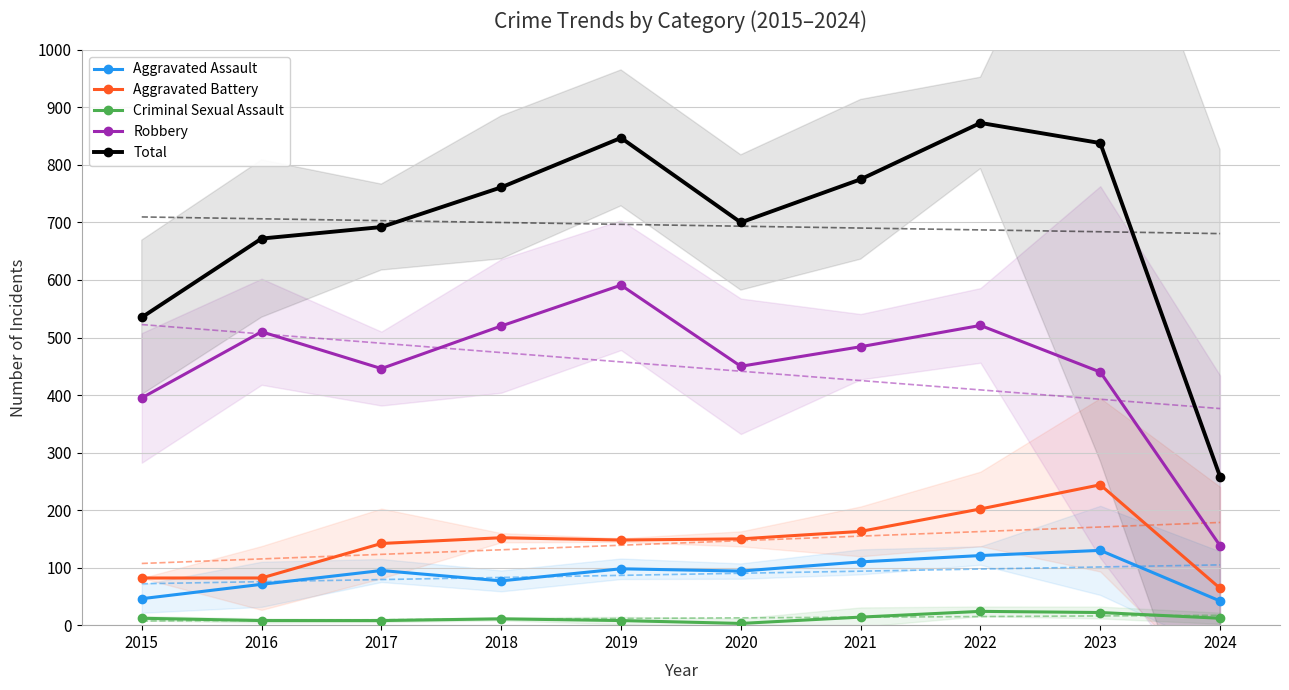

How many values in the Aggravated Battery series exceed 150?

4